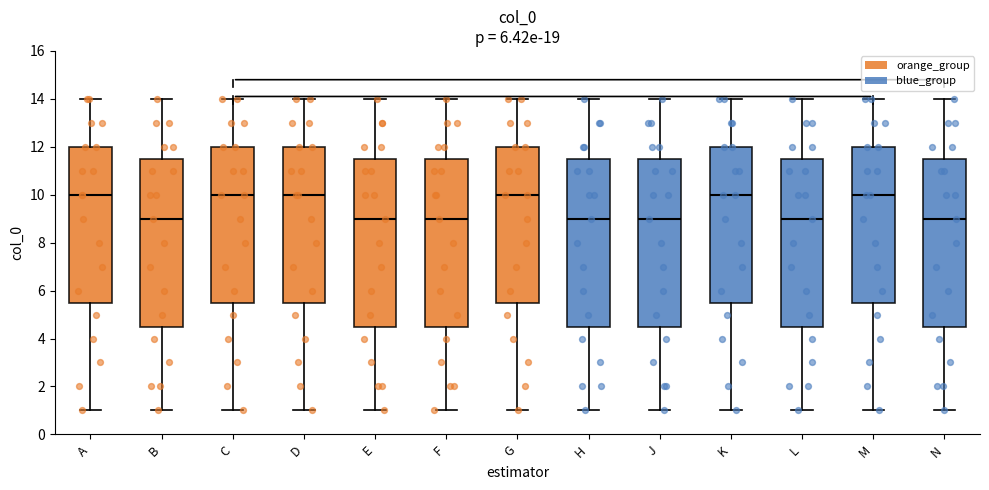

Reading left to right, read every box against the y-axis: the position of its median line, the range the box covers, and the ends of its whiskers. The values are not printed on the chart, so give them approximately, as read against the axis.

A: median 10.0, box 5.6 to 12.0, whiskers 1.0 to 14.0
B: median 9.0, box 4.6 to 11.6, whiskers 1.0 to 14.0
C: median 10.0, box 5.6 to 12.0, whiskers 1.0 to 14.0
D: median 10.0, box 5.6 to 12.0, whiskers 1.0 to 14.0
E: median 9.0, box 4.6 to 11.6, whiskers 1.0 to 14.0
F: median 9.0, box 4.6 to 11.6, whiskers 1.0 to 14.0
G: median 10.0, box 5.6 to 12.0, whiskers 1.0 to 14.0
H: median 9.0, box 4.6 to 11.6, whiskers 1.0 to 14.0
J: median 9.0, box 4.6 to 11.6, whiskers 1.0 to 14.0
K: median 10.0, box 5.6 to 12.0, whiskers 1.0 to 14.0
L: median 9.0, box 4.6 to 11.6, whiskers 1.0 to 14.0
M: median 10.0, box 5.6 to 12.0, whiskers 1.0 to 14.0
N: median 9.0, box 4.6 to 11.6, whiskers 1.0 to 14.0